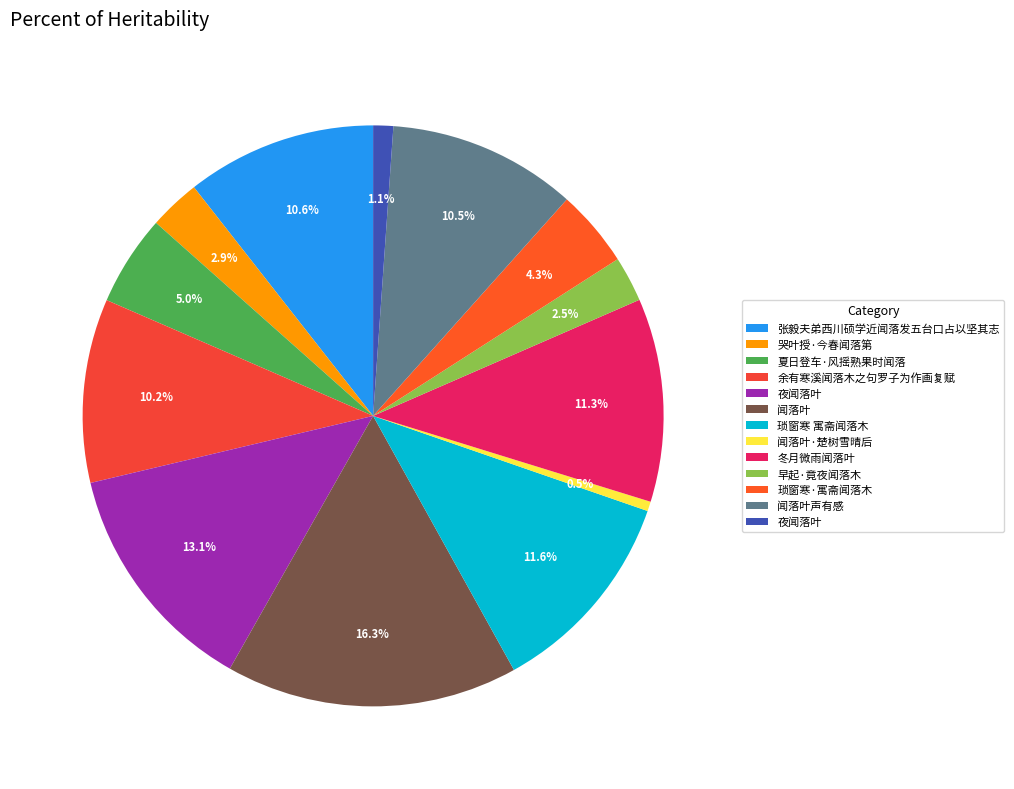

Count the number of slices in the pie.

13